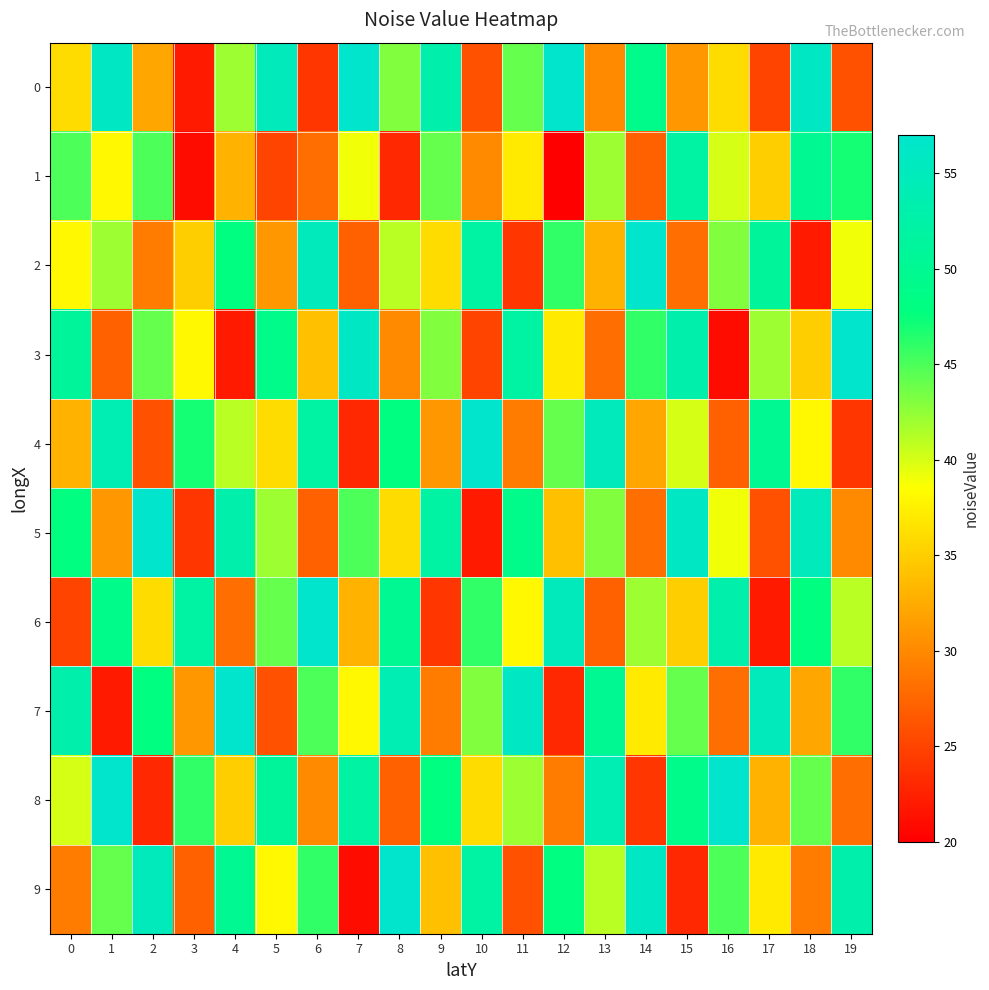

Which series changed the most between 0 and 19?

9